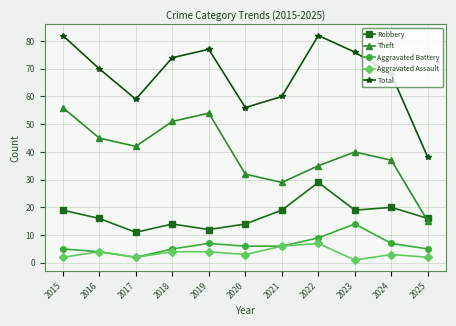

What are all the series names shown in the legend?

Robbery, Theft, Aggravated Battery, Aggravated Assault, Total